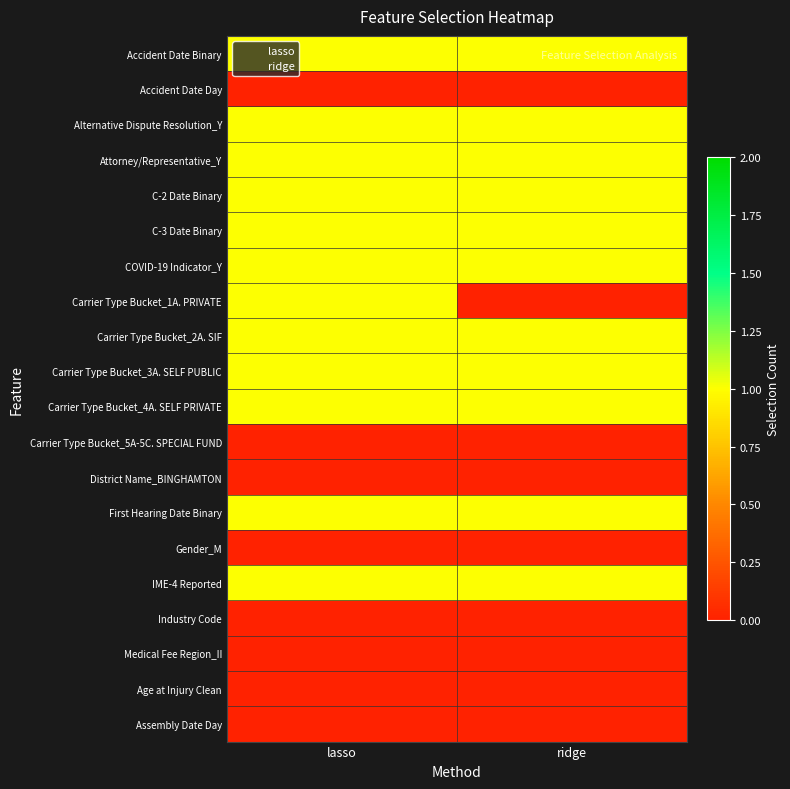

Between lasso and ridge, which series saw the biggest shift?

Carrier Type Bucket_1A. PRIVATE